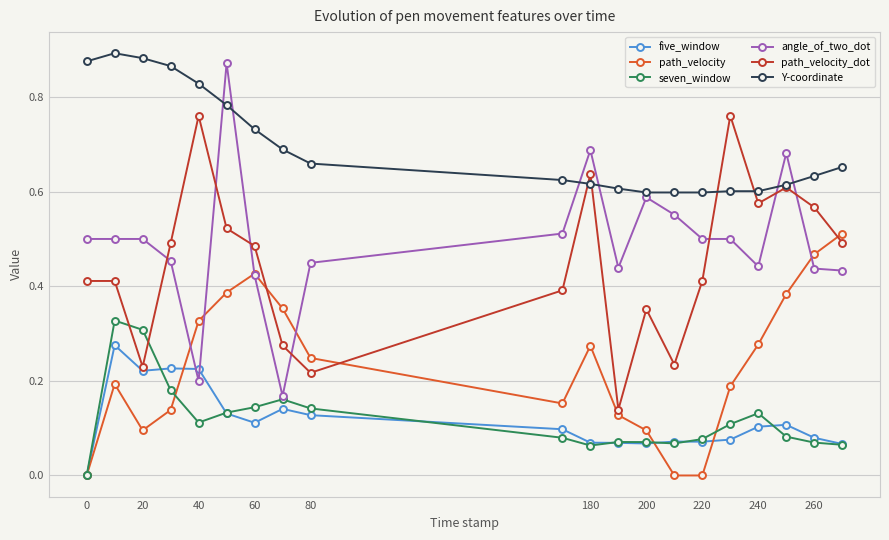

Which series has the largest range (max minus min)?

angle_of_two_dot